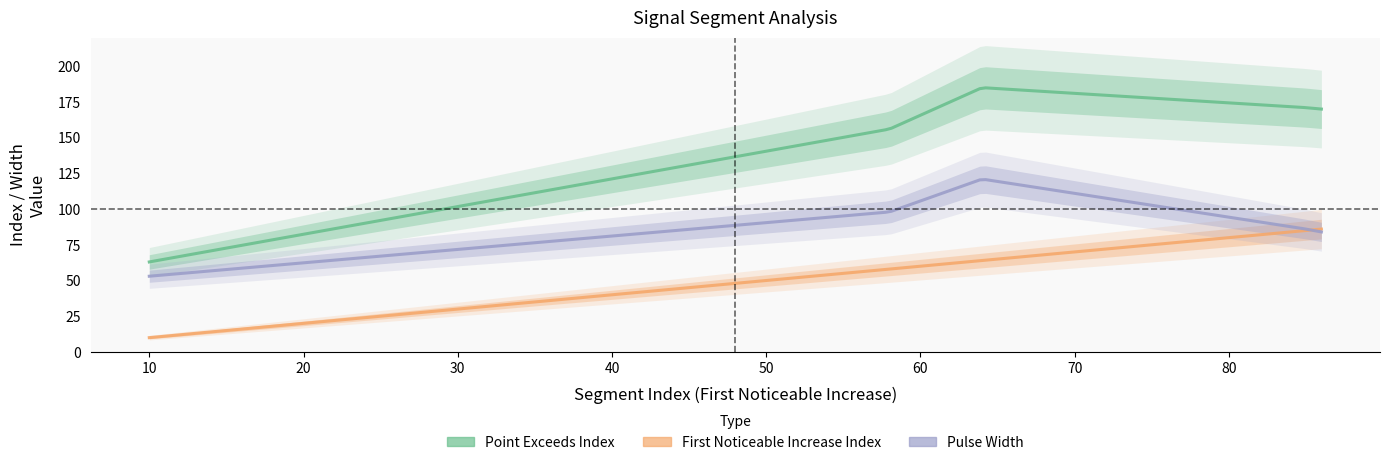

What is the difference between the maximum and minimum values in the First_Noticeable_Increase_Index series?

76